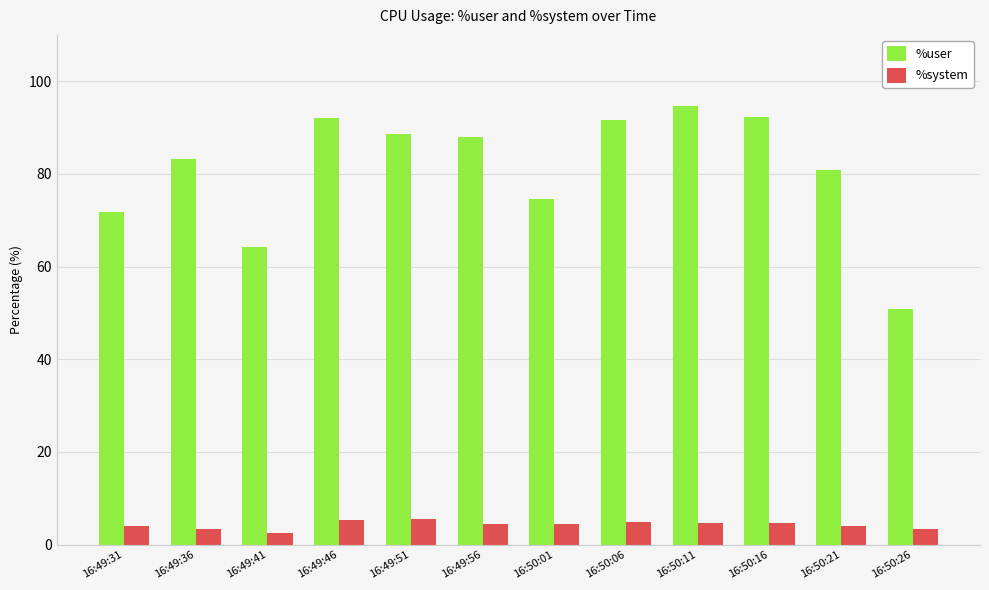

Which series has the largest range (max minus min)?

%user